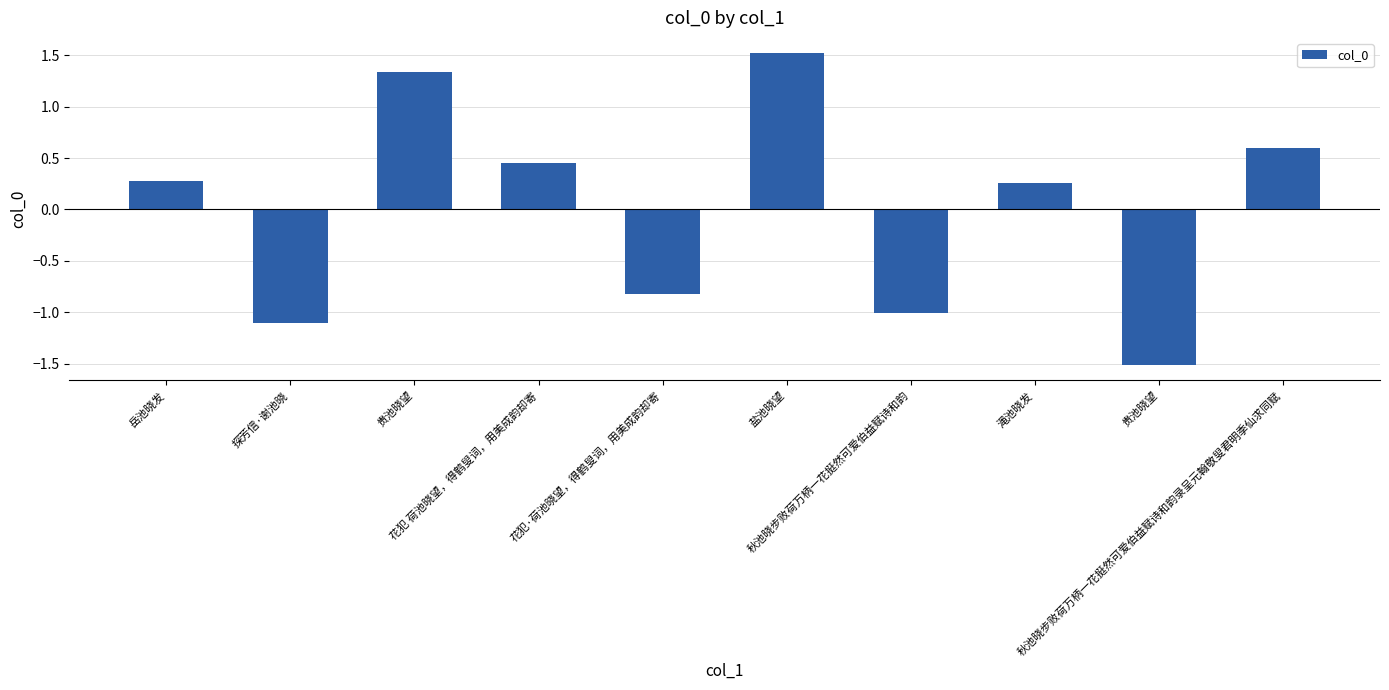

What is the sum of the values at 岳池晓发 and 花犯 荷池晓望，得鹤叟词，用美成韵却寄?

0.7